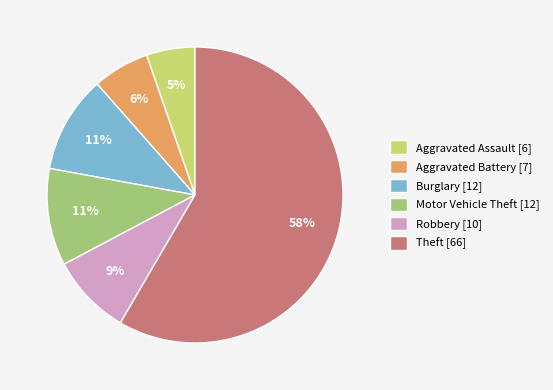

To the nearest percent, what is the difference between the Motor Vehicle Theft and Robbery slice percentages?

2%